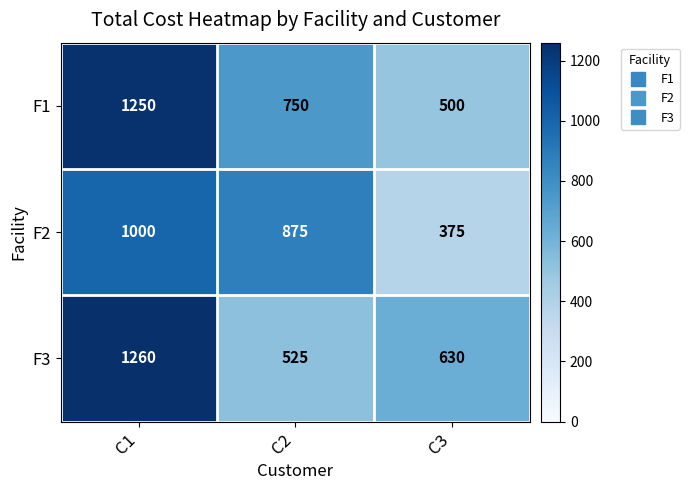

What is the smallest value displayed?

375